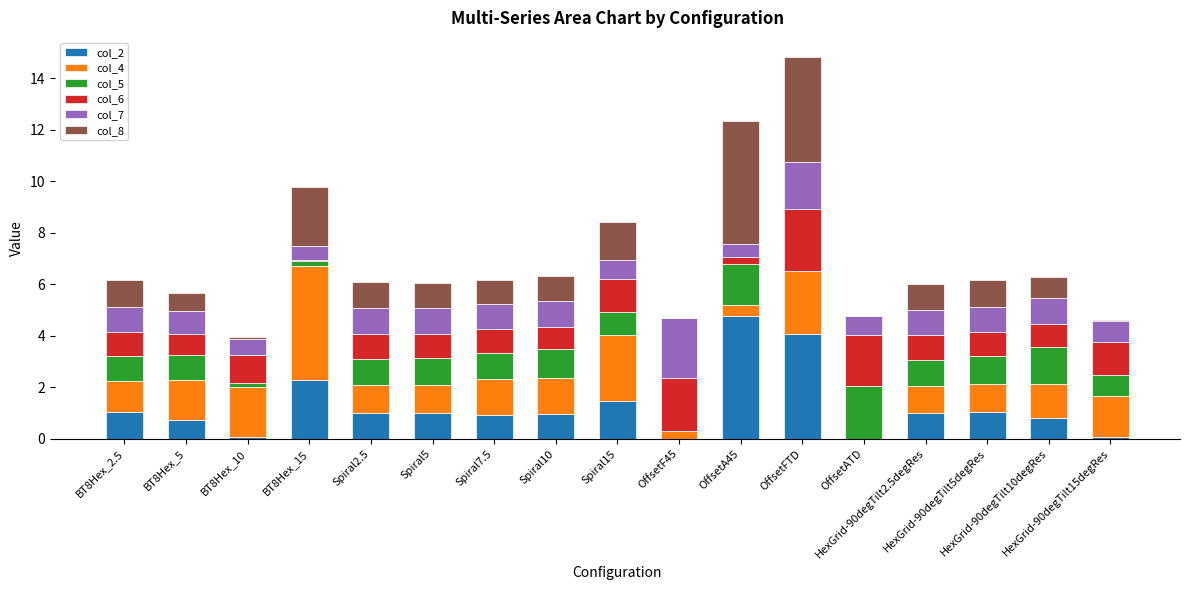

At which category is the sum across all series the highest?

OffsetFTD